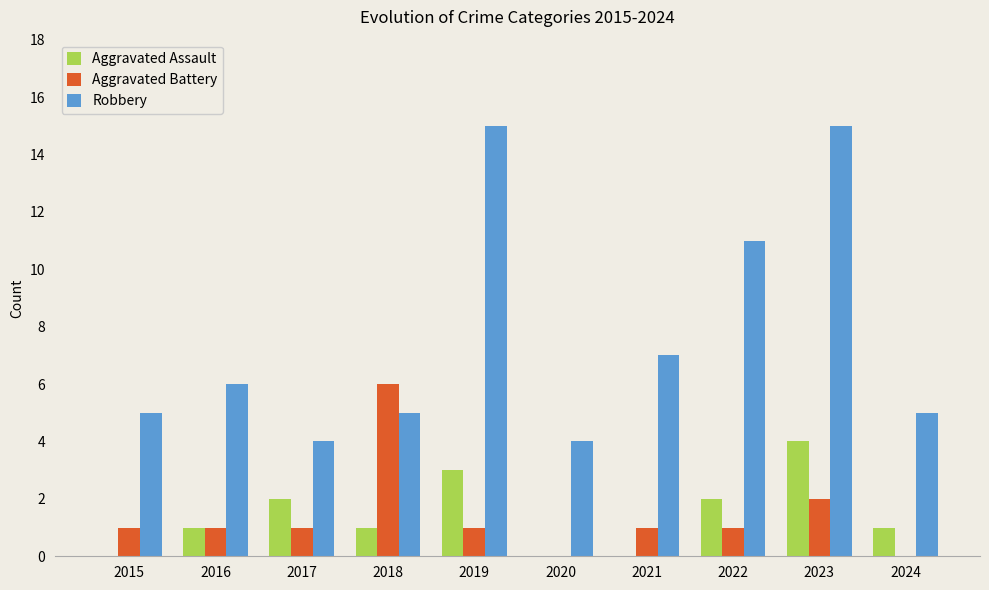

Does the chart contain stacked bars?

No